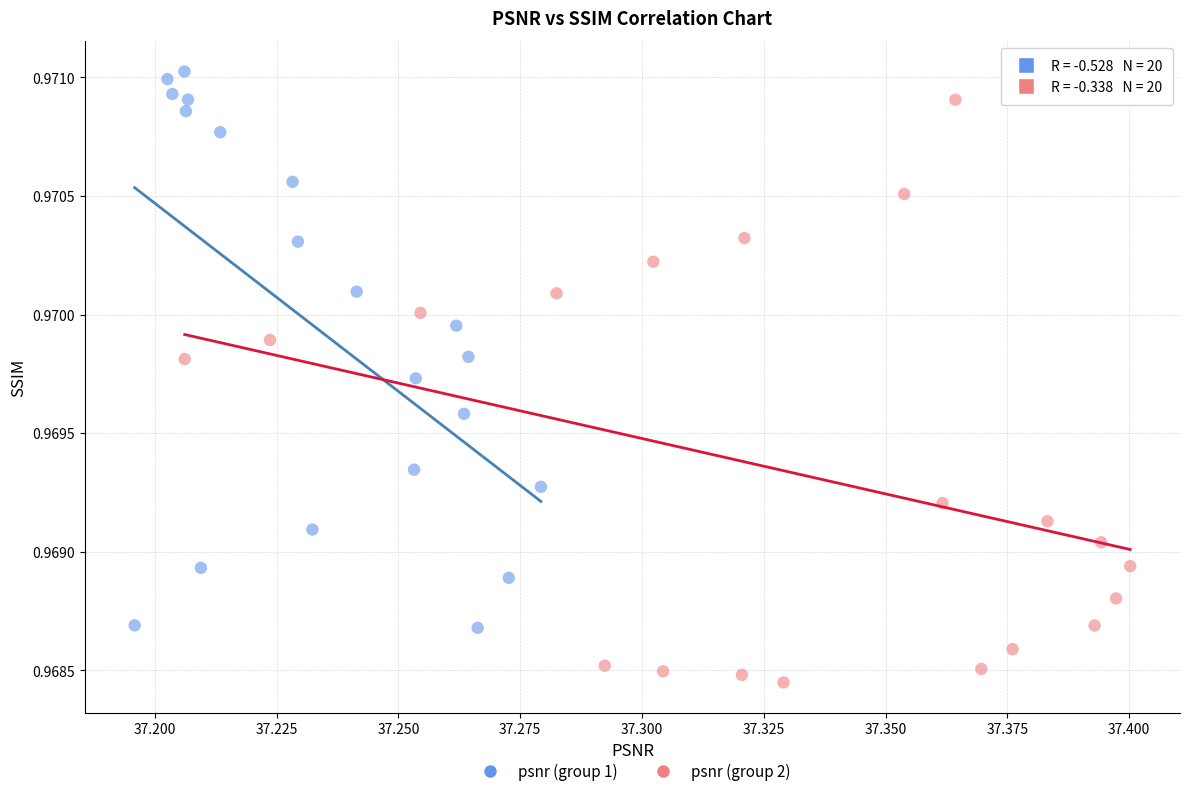

Which series reaches the maximum Y coordinate?

psnr (group 1)